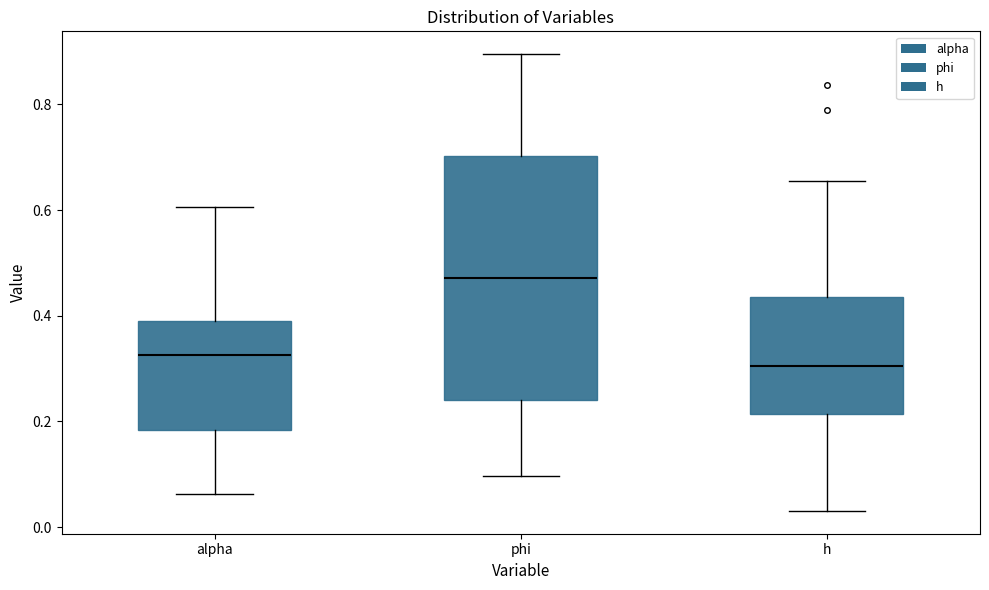

Which box has the lowest median line?

h